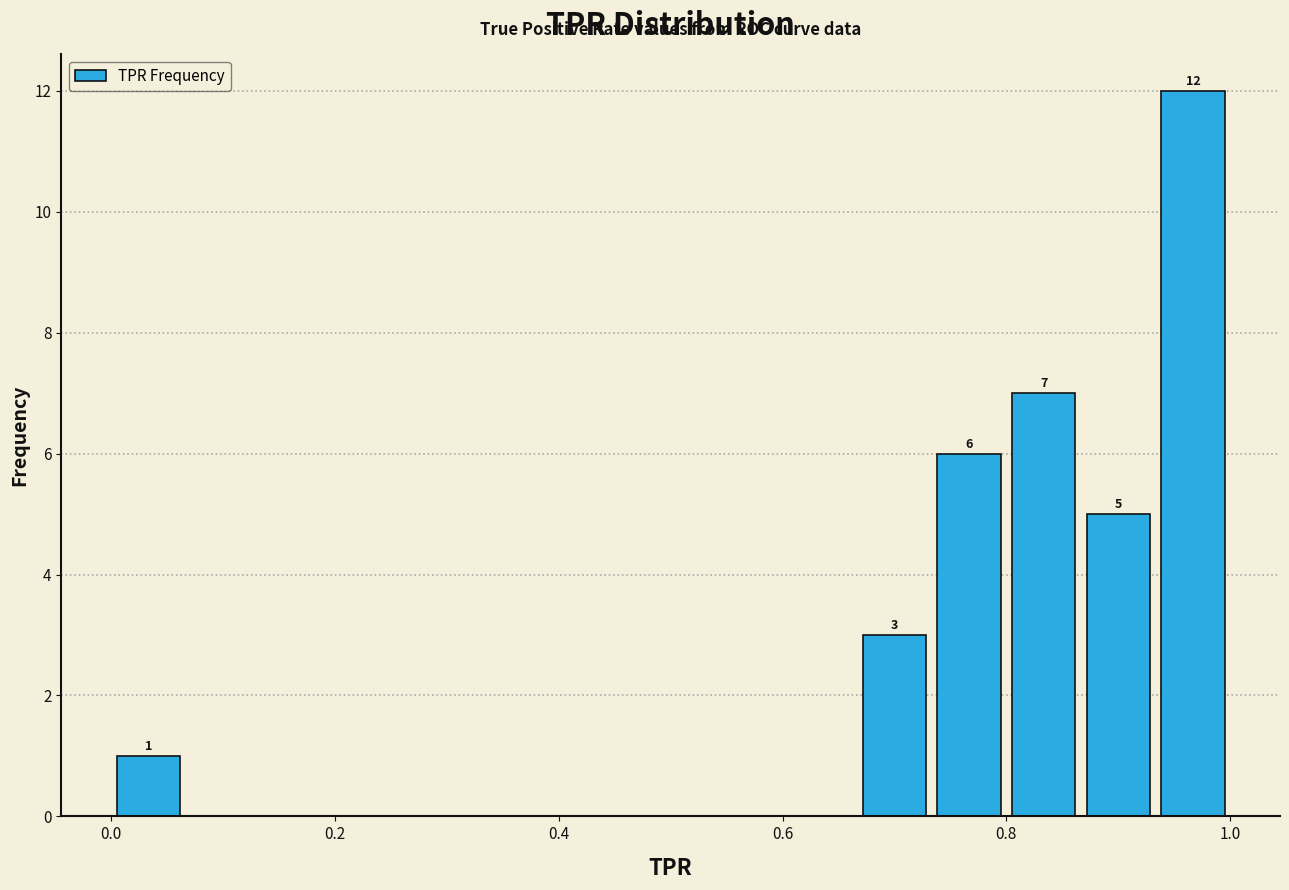

Around what value on the x-axis is the tallest bar? Give the approximate position of its centre, as read against the axis.

0.96